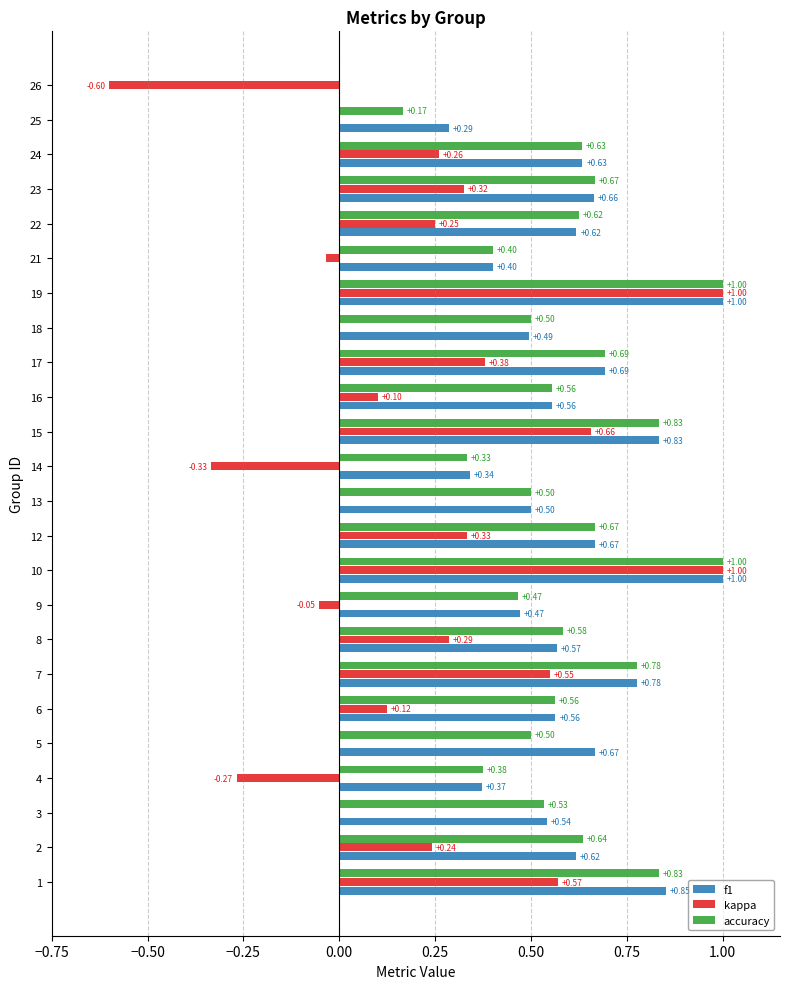

What is the total value across all series at 8?

1.4